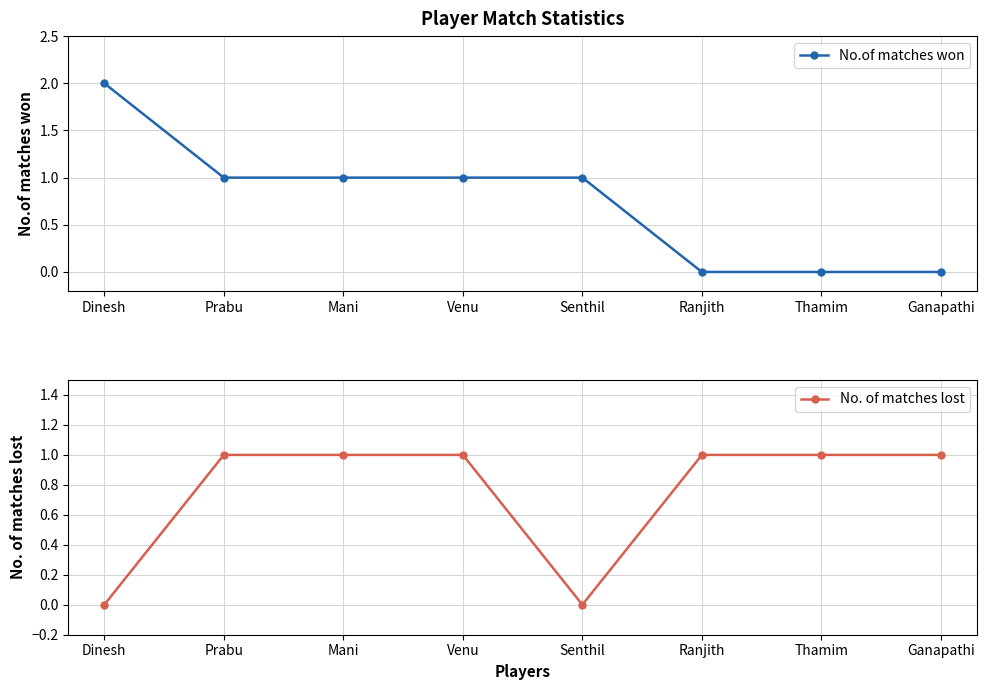

What is the value of the No.of matches won point at the 5th from the left?

1